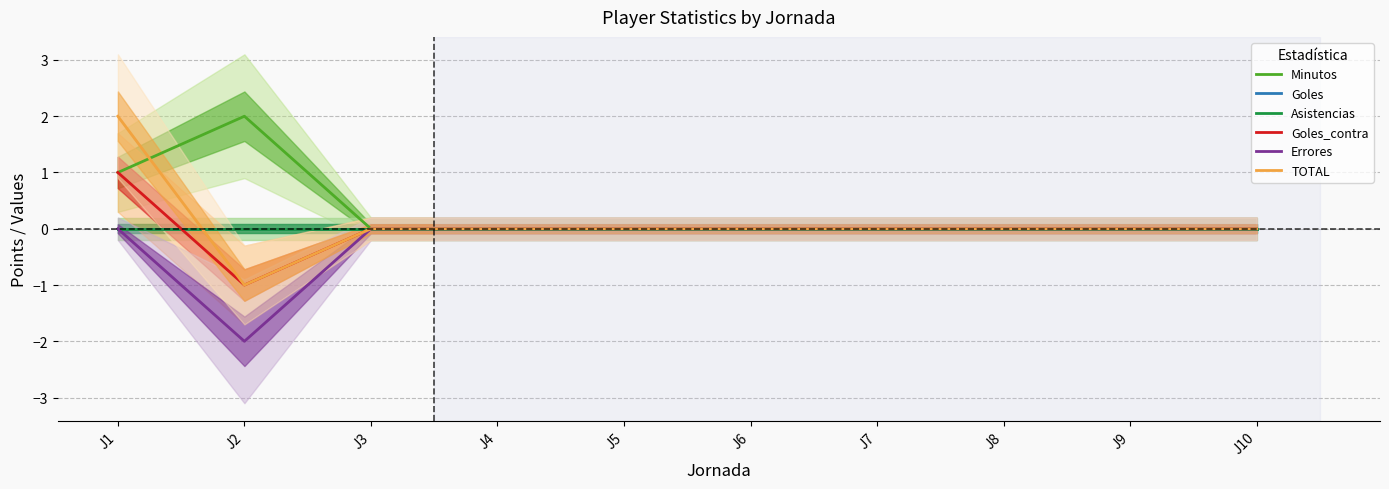

Which has a higher value, J2 or J3?

J2